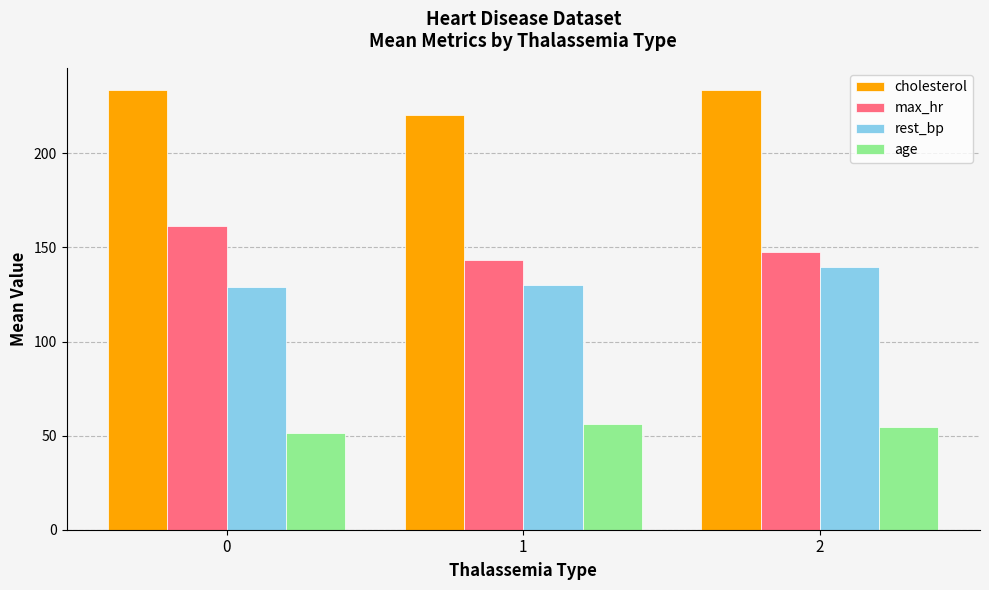

Count the number of categories in the chart.

3